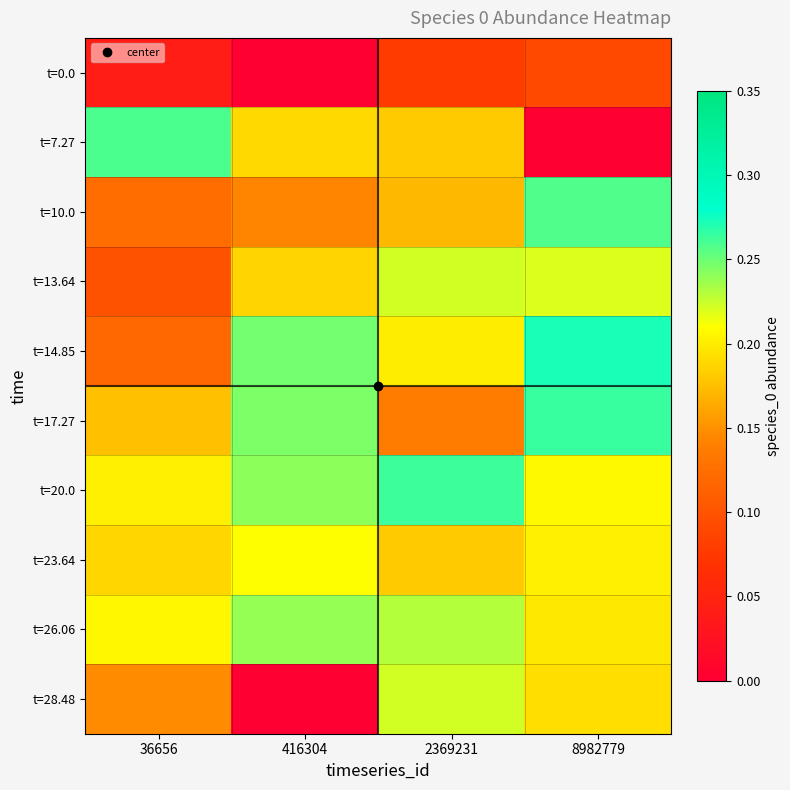

Reading left to right, list all the values displayed in this chart.

t=0.0: 36656=0.0	416304=0.0	2369231=0.1	8982779=0.1
t=7.27: 36656=0.3	416304=0.2	2369231=0.2	8982779=0.0
t=10.0: 36656=0.1	416304=0.1	2369231=0.2	8982779=0.3
t=13.64: 36656=0.1	416304=0.2	2369231=0.2	8982779=0.2
t=14.85: 36656=0.1	416304=0.2	2369231=0.2	8982779=0.3
t=17.27: 36656=0.2	416304=0.2	2369231=0.1	8982779=0.3
t=20.0: 36656=0.2	416304=0.2	2369231=0.3	8982779=0.2
t=23.64: 36656=0.2	416304=0.2	2369231=0.2	8982779=0.2
t=26.06: 36656=0.2	416304=0.2	2369231=0.2	8982779=0.2
t=28.48: 36656=0.1	416304=0.0	2369231=0.2	8982779=0.2